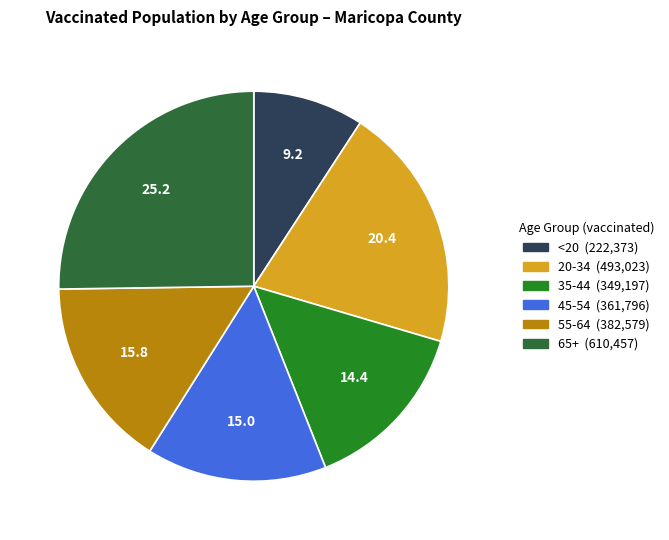

What is the ratio of the value at 45-54 to the value at 35-44?

1.0